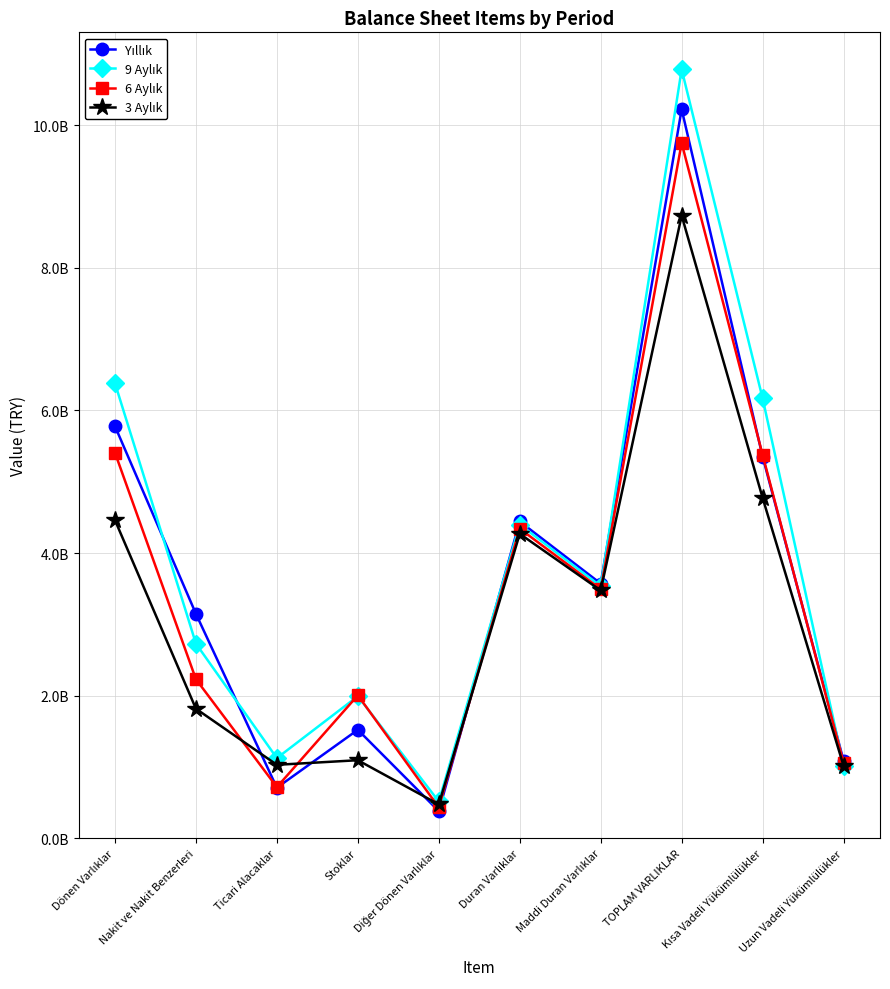

Which series has the largest range (max minus min)?

9 Aylık